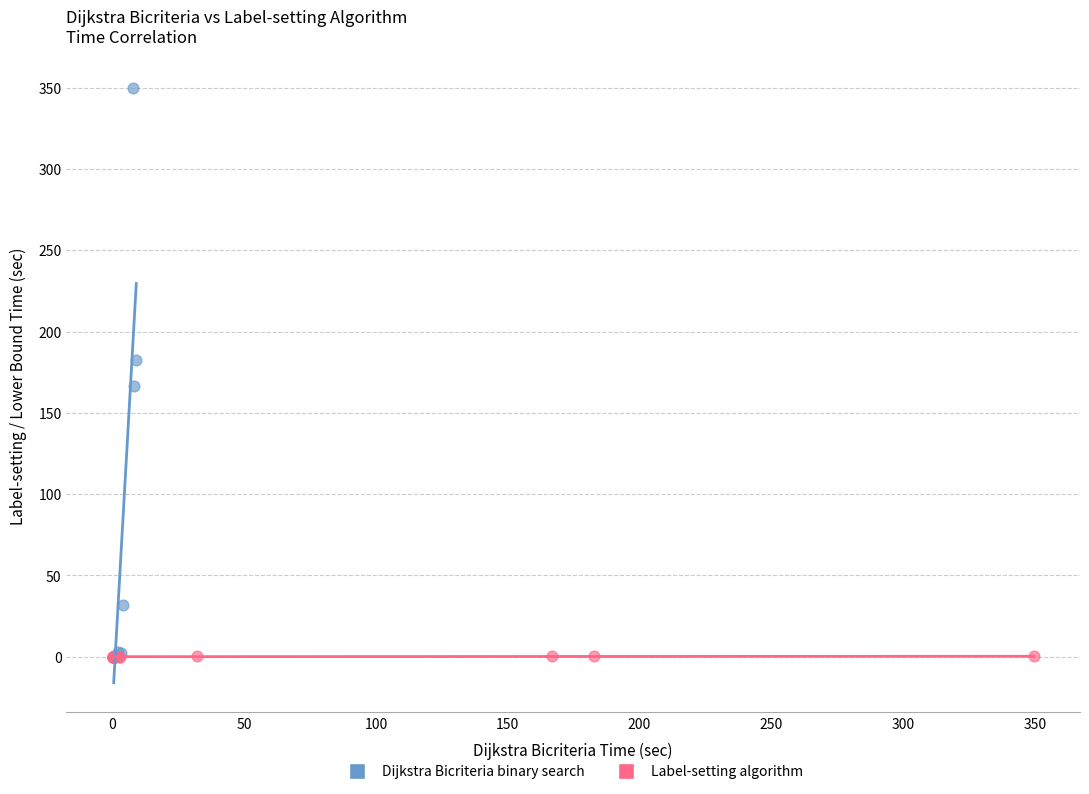

Which series has the largest Y range (max minus min)?

Dijkstra Bicriteria binary search